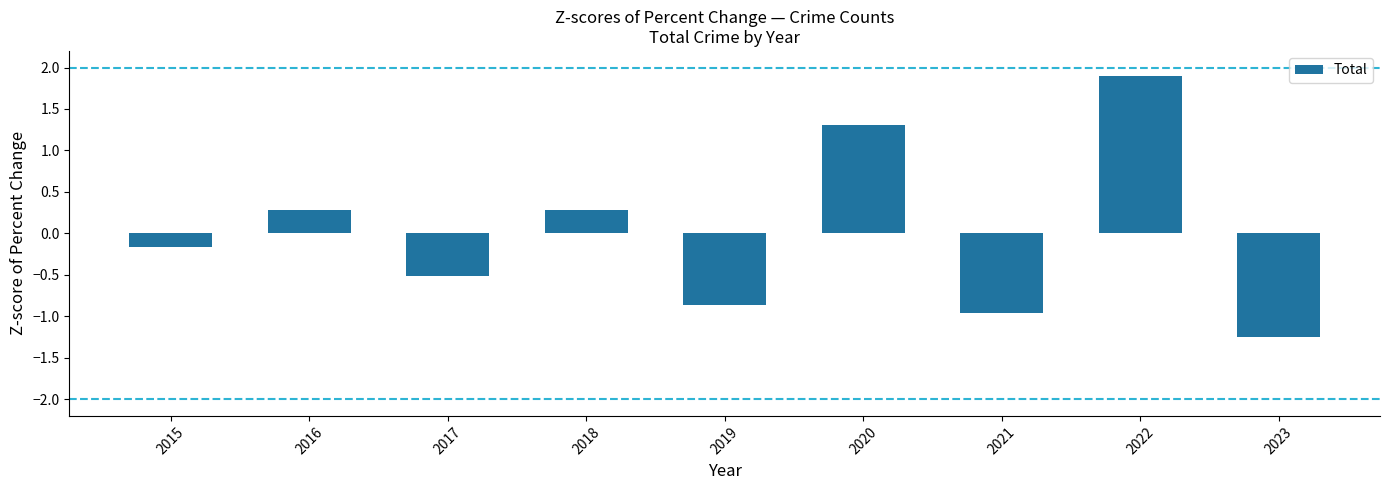

At which category does the chart reach its peak across all series?

2022